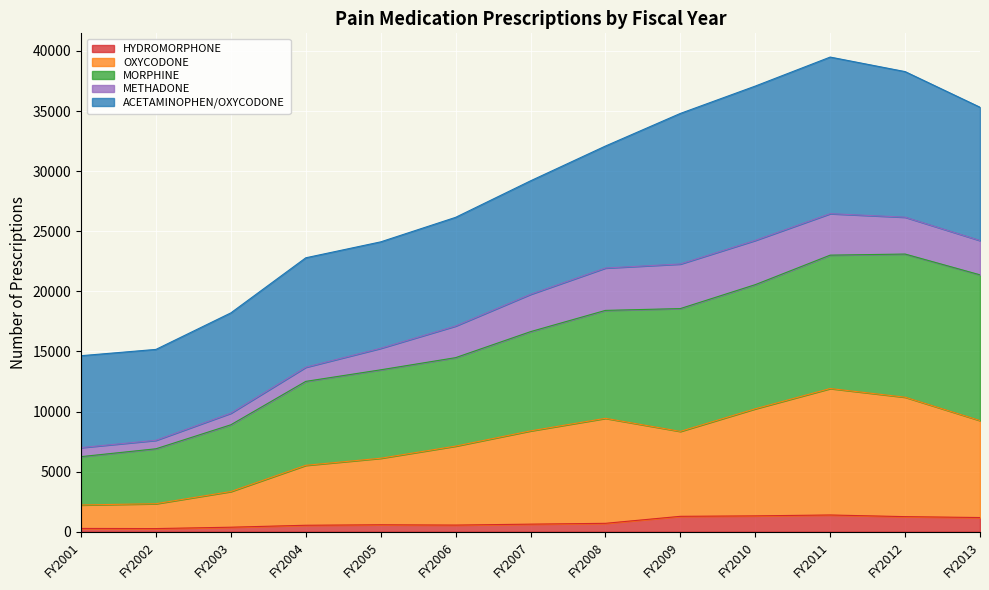

The value of HYDROMORPHONE at FY2012 is 1257. True or false?

True